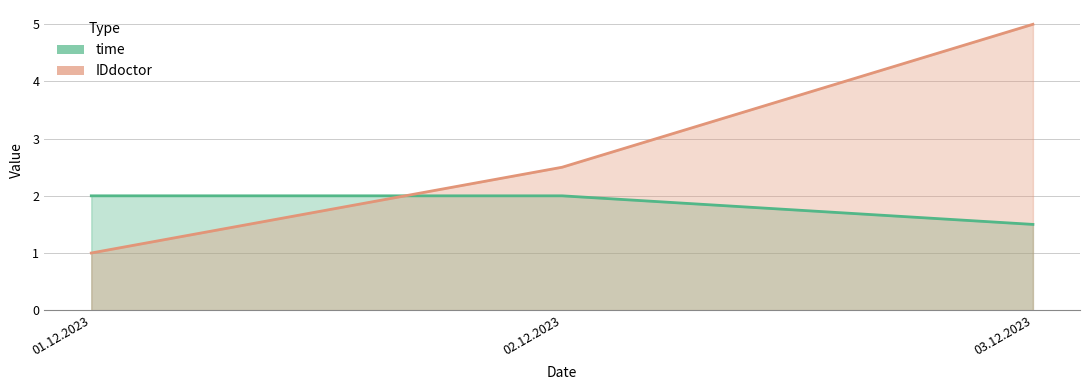

Which series has the largest total across all categories?

IDdoctor